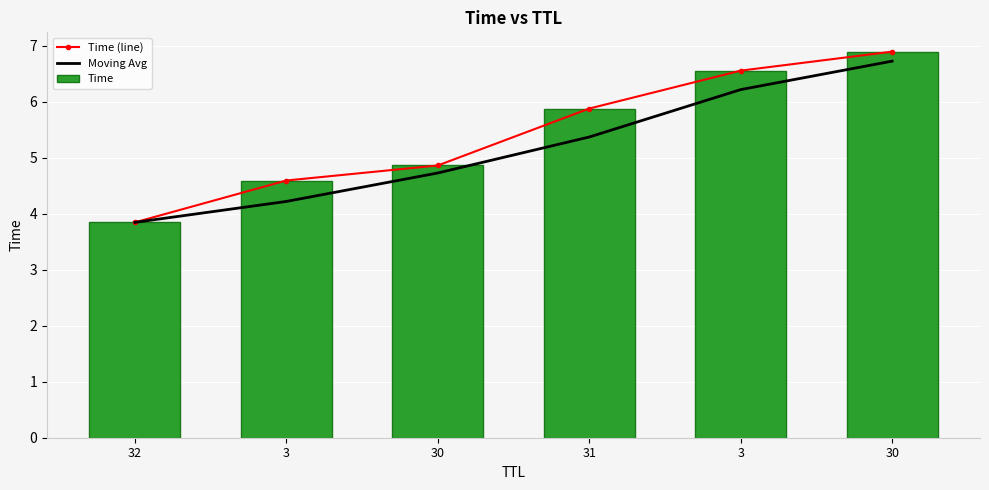

What is the sum of the Moving Avg values at 31 and 30?

10.1